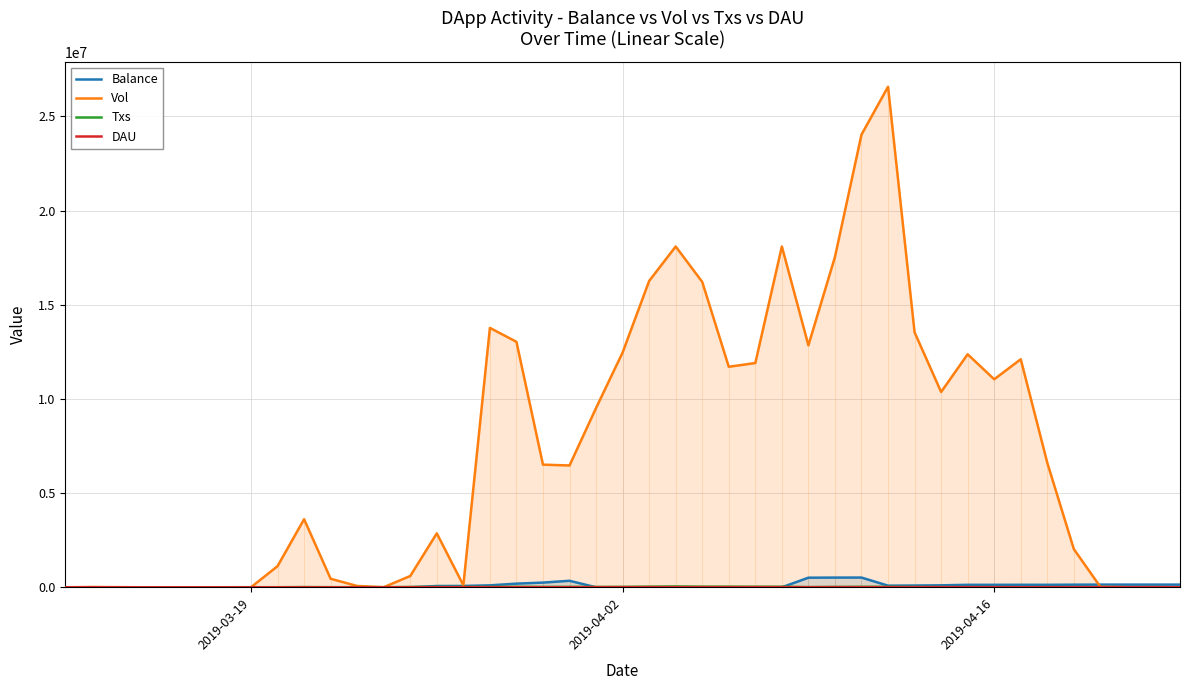

After their last crossing, which series has the higher values: Balance or Txs?

Balance